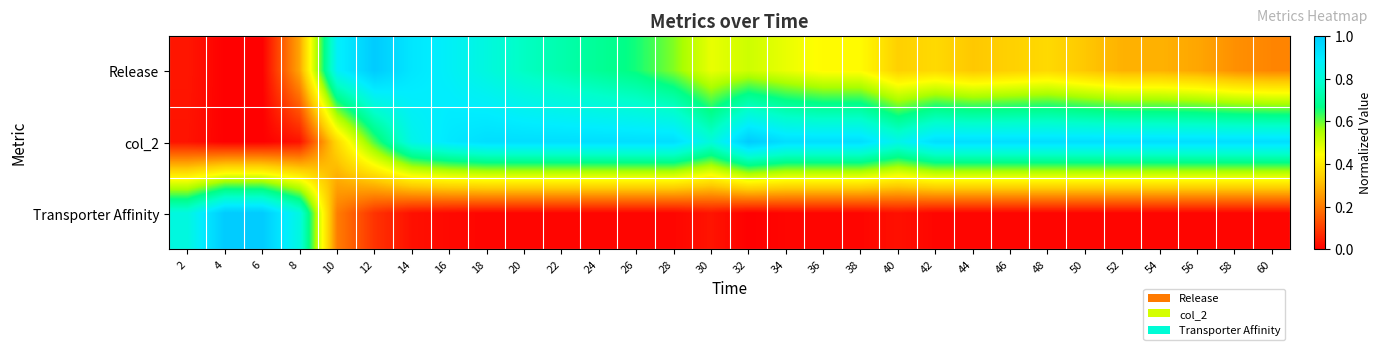

Reading left to right, extract all data points from this chart.

Release: 2=0.0	4=0.0	6=0.0	8=0.3	10=0.9	12=1.0	14=0.9	16=0.9	18=0.8	20=0.8	22=0.7	24=0.7	26=0.7	28=0.6	30=0.5	32=0.5	34=0.5	36=0.4	38=0.4	40=0.3	42=0.4	44=0.3	46=0.3	48=0.4	50=0.3	52=0.3	54=0.3	56=0.3	58=0.2	60=0.2
col_2: 2=0.0	4=0.0	6=0.0	8=0.0	10=0.4	12=0.6	14=0.8	16=0.9	18=0.9	20=0.9	22=0.9	24=0.9	26=0.9	28=0.9	30=0.8	32=1.0	34=0.9	36=0.9	38=0.9	40=0.8	42=0.9	44=0.9	46=0.9	48=0.9	50=0.9	52=0.9	54=0.9	56=0.9	58=0.9	60=0.9
Transporter Affinity: 2=0.8	4=1.0	6=1.0	8=0.8	10=0.2	12=0.1	14=0.0	16=0.0	18=0.0	20=0.0	22=0.0	24=0.0	26=0.0	28=0.0	30=0.0	32=0.0	34=0.0	36=0.0	38=0.0	40=0.0	42=0.0	44=0.0	46=0.0	48=0.0	50=0.0	52=0.0	54=0.0	56=0.0	58=0.0	60=0.0